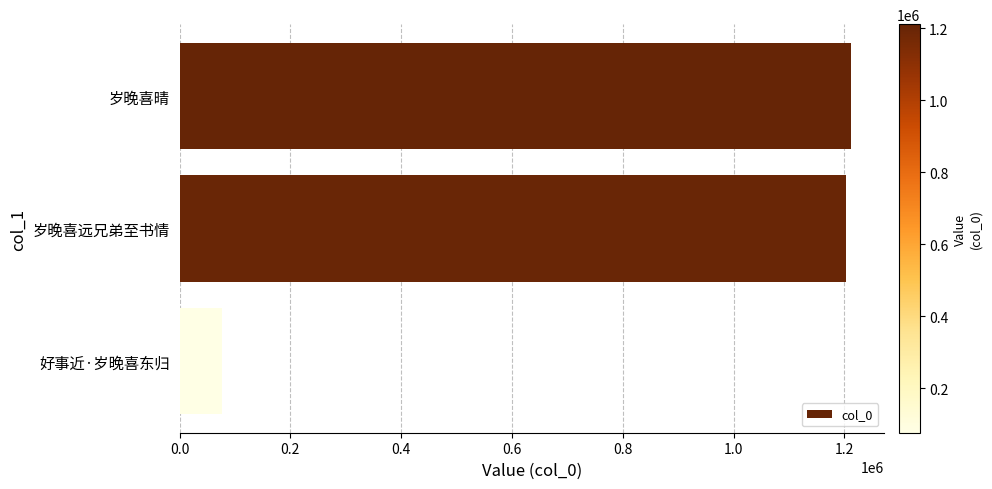

What value does the data have at 岁晚喜晴, to the nearest 50?

1211250